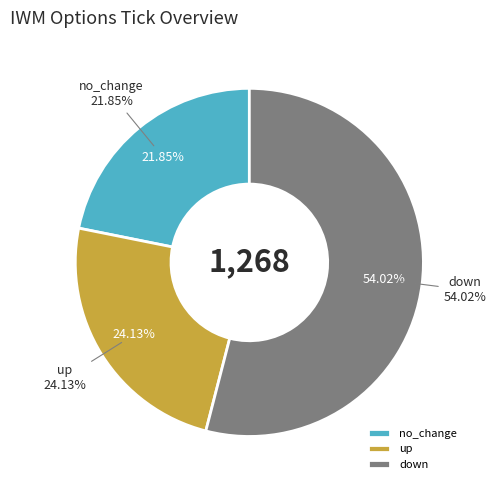

Is it true that down (C 183) is 20% of the pie?

False